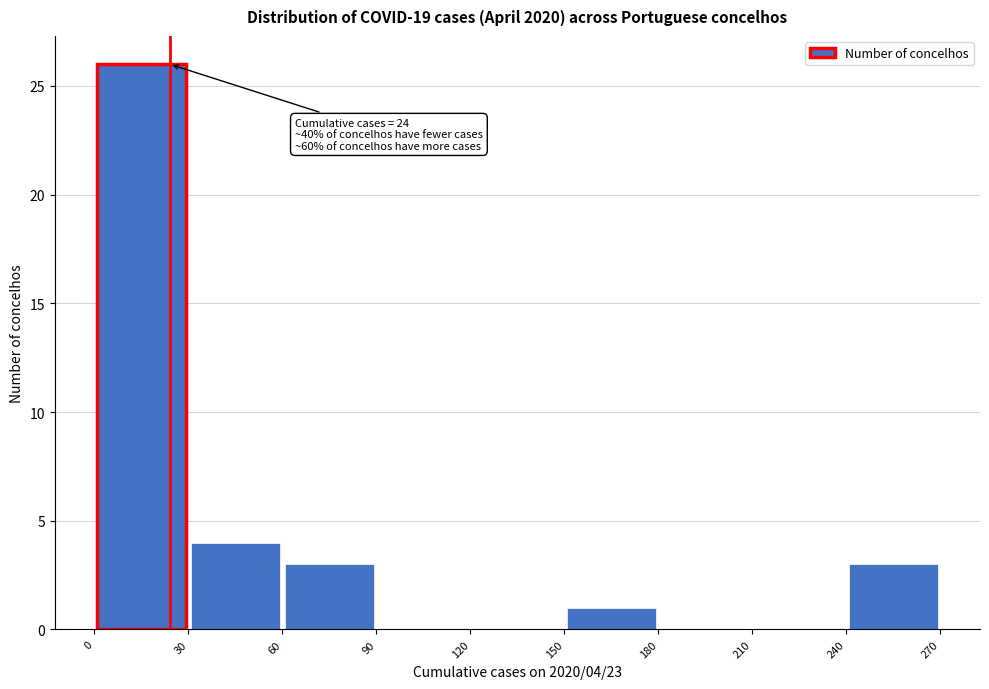

Which range on the x-axis has the tallest bar?

0 to 30